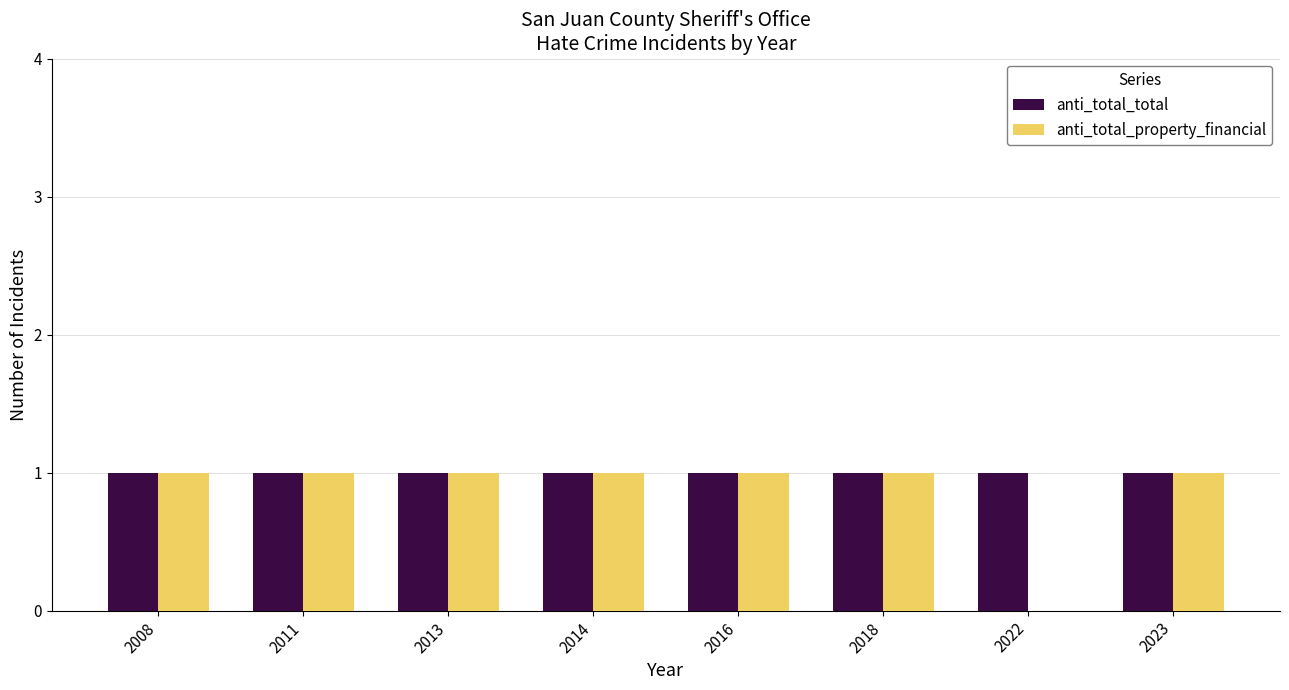

Reading right to left, what are all the values shown in this chart?

anti_total_total: 1	1	1	1	1	1	1	1
anti_total_property_financial: 1	0	1	1	1	1	1	1